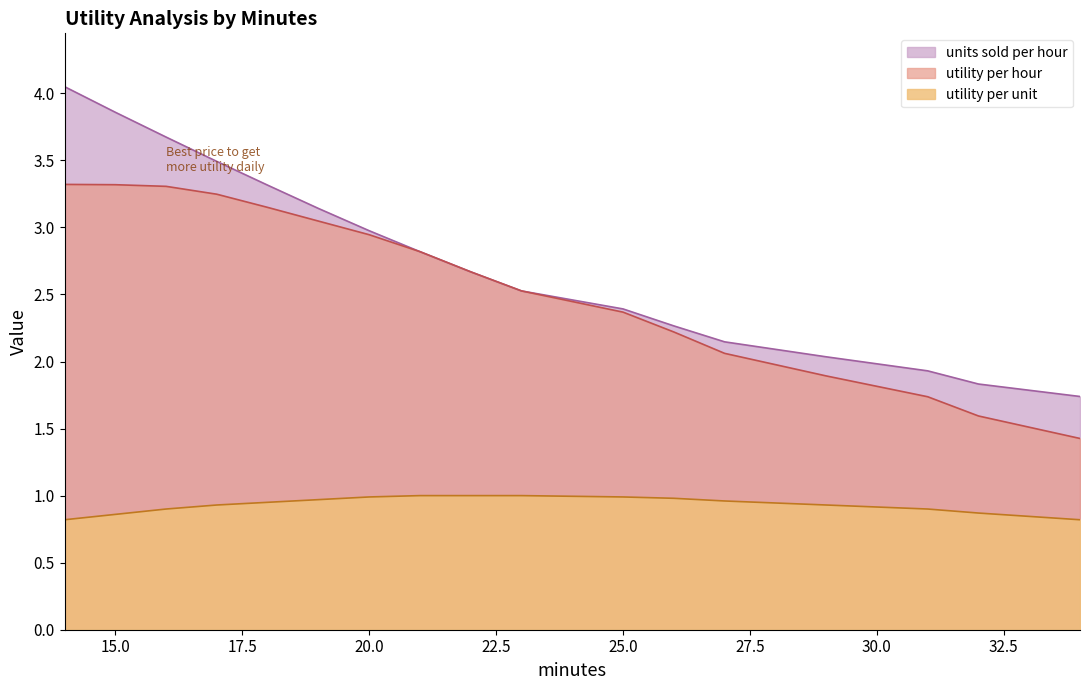

Where is the first local maximum for utility per hour?

14